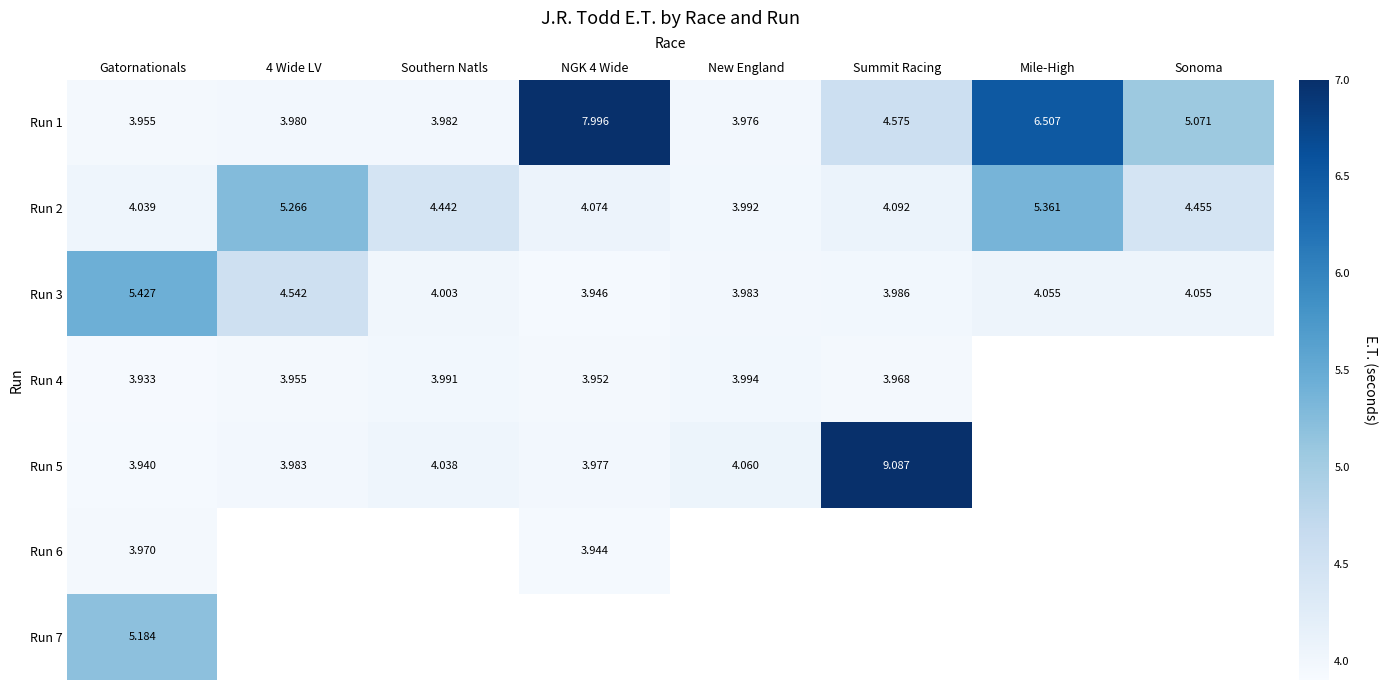

Where is Run 2 nearest to the value 4?

New England